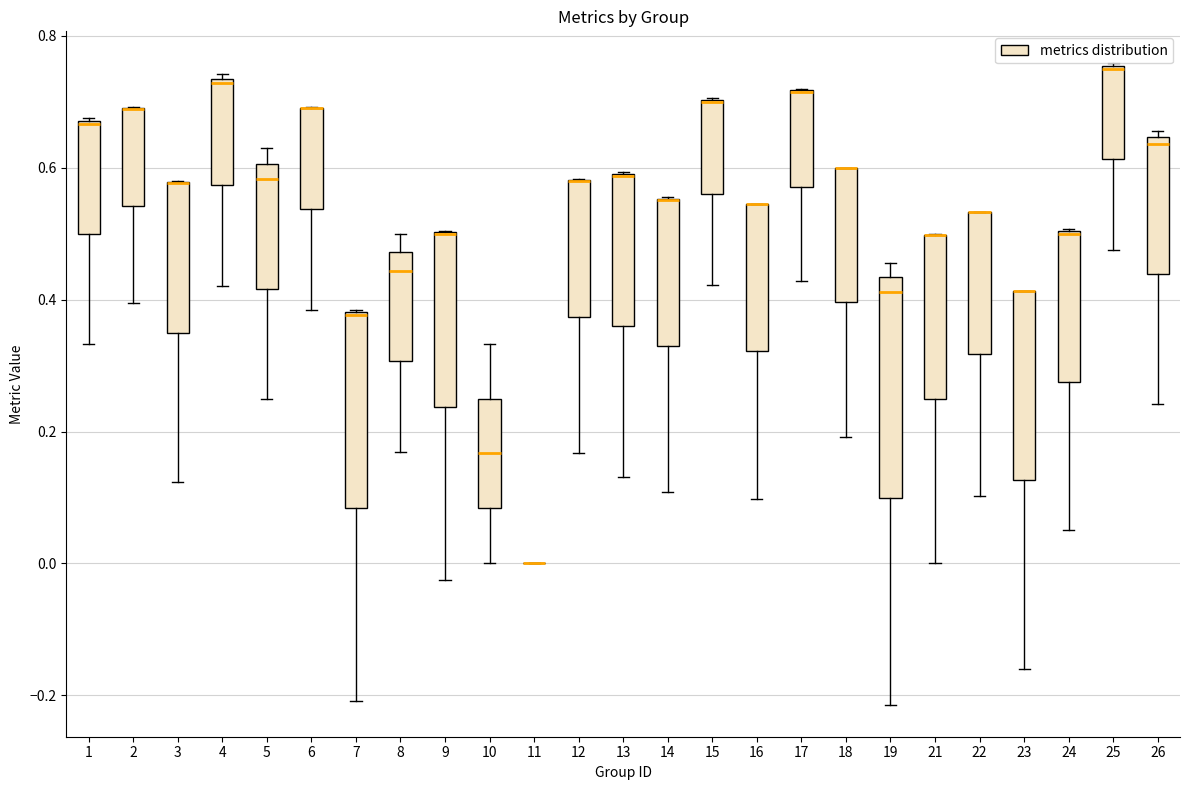

Which box is the tallest, from its lower edge to its upper edge?

19